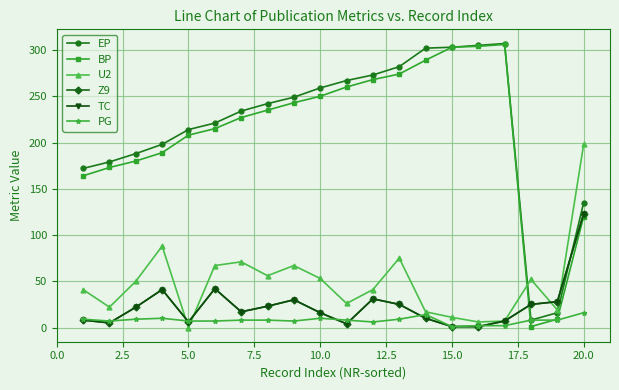

Rank the series by their maximum value, from highest to lowest.

EP, BP, U2, Z9, TC, PG